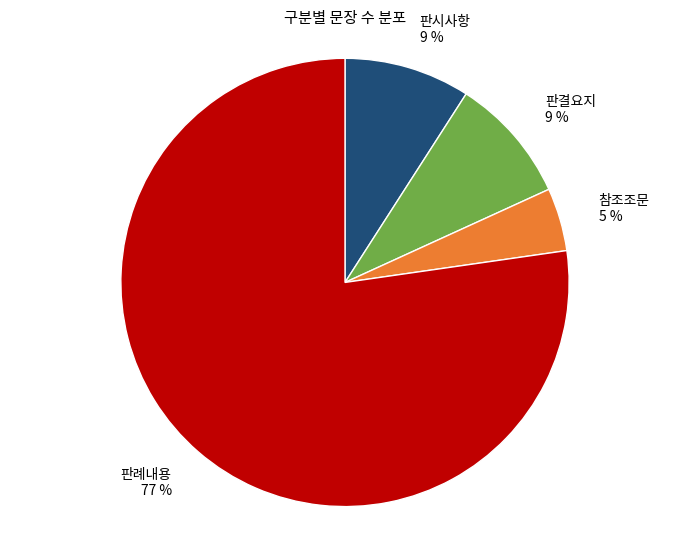

What is the majority slice?

판례내용